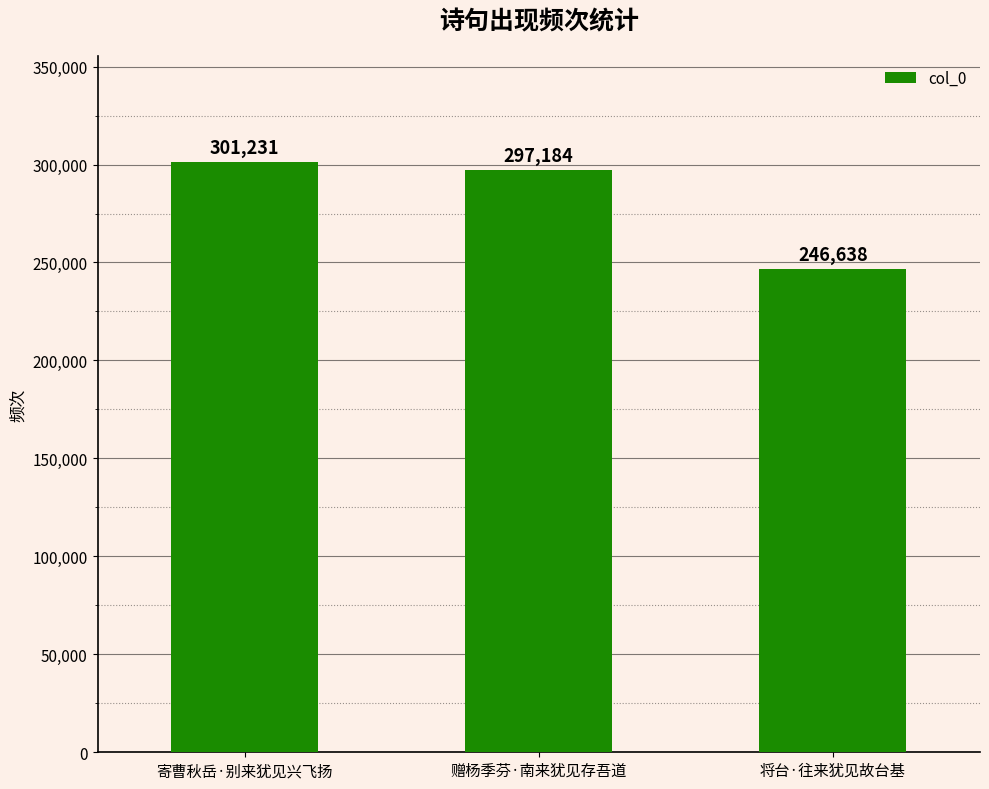

What is the label of the 3rd bar from the left?

将台·往来犹见故台基